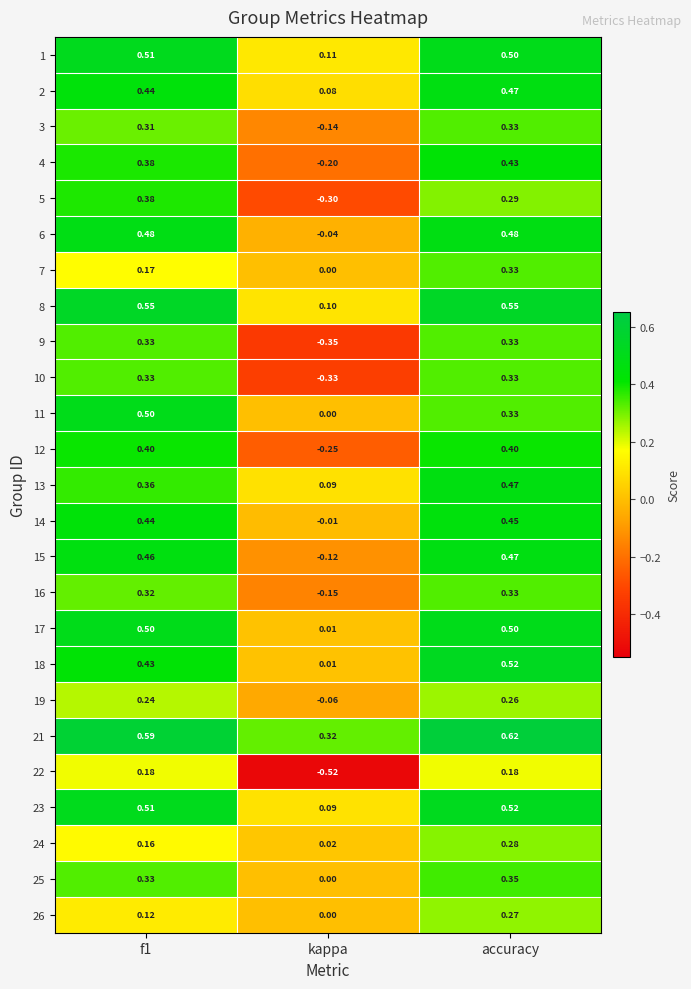

Is the value of 24 at kappa greater than the value of 15 at kappa?

Yes